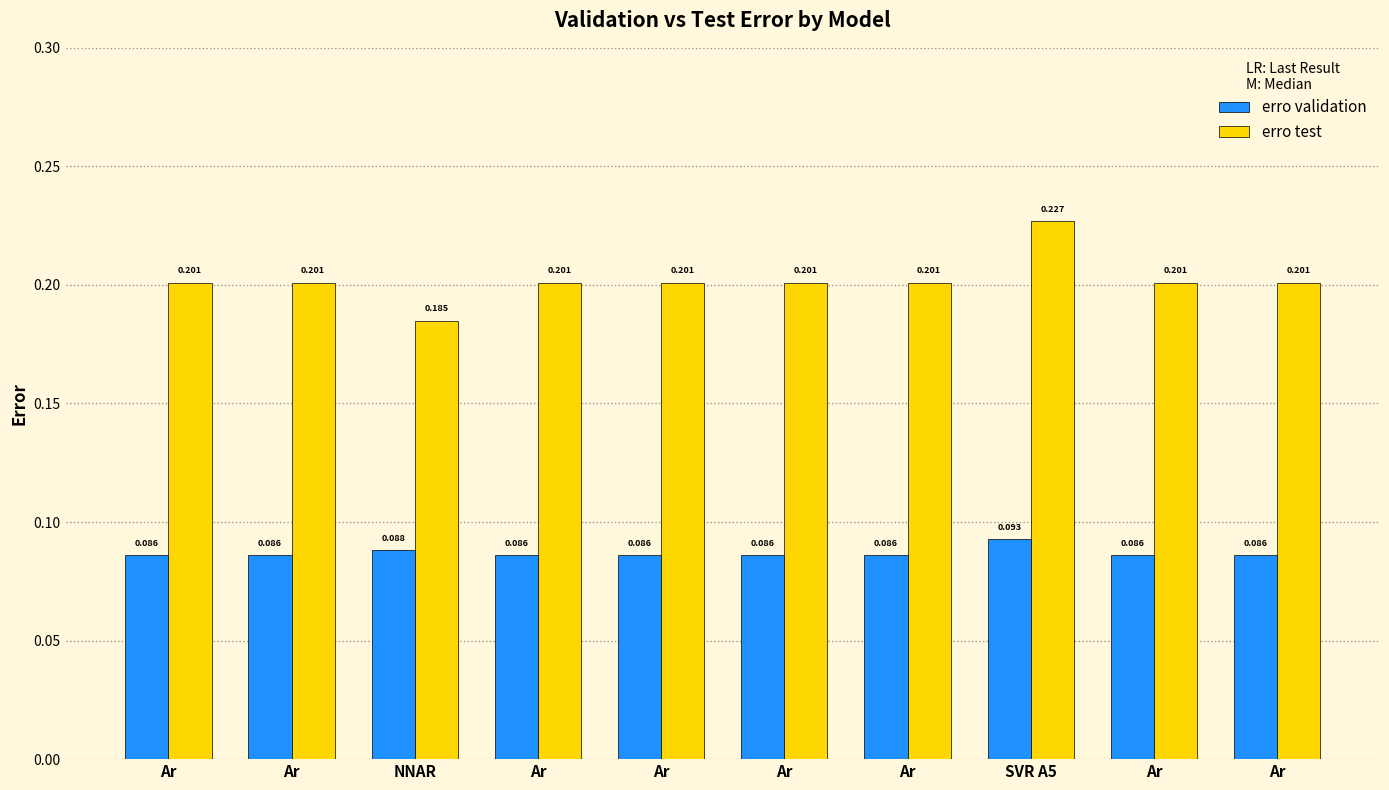

What is the maximum value for erro validation?

0.1